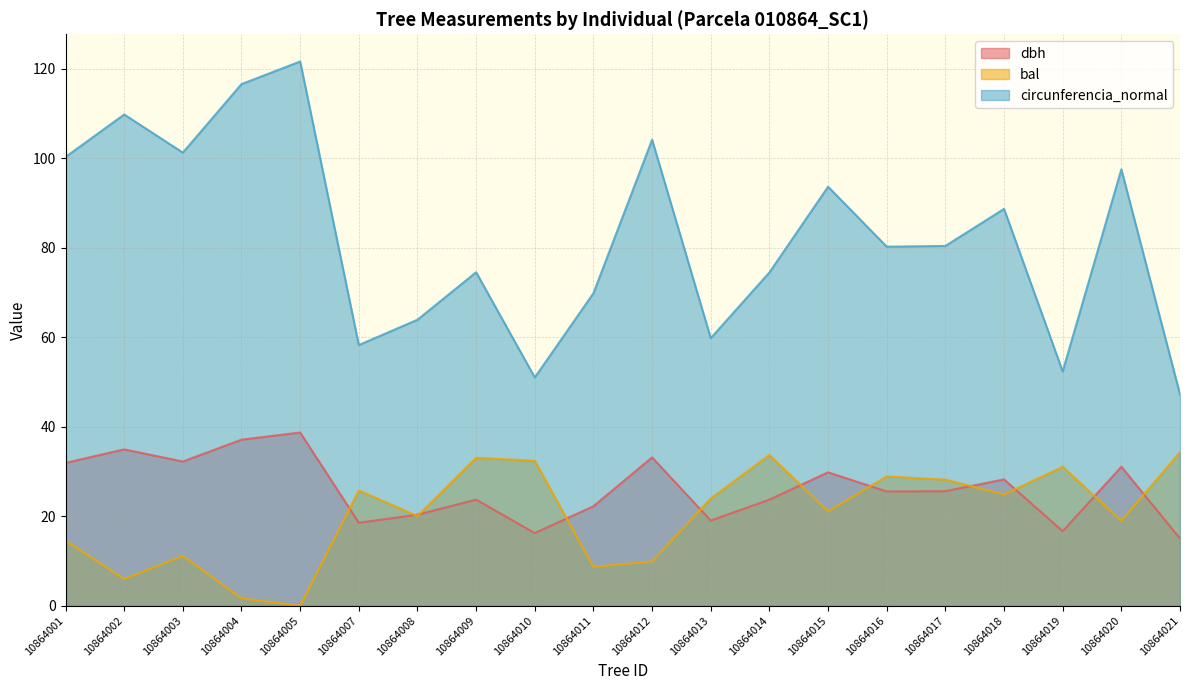

At which label does bal reach its peak?

10864021